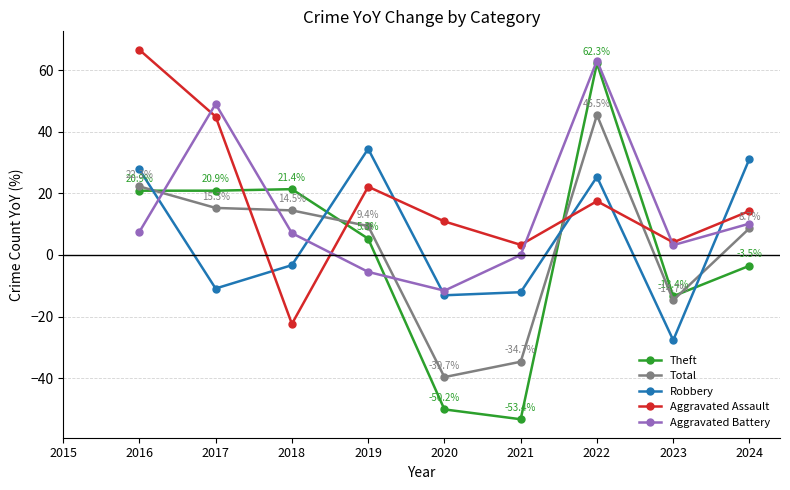

Is the value of Total at 2022 greater than the value of Aggravated Assault at 2019?

Yes